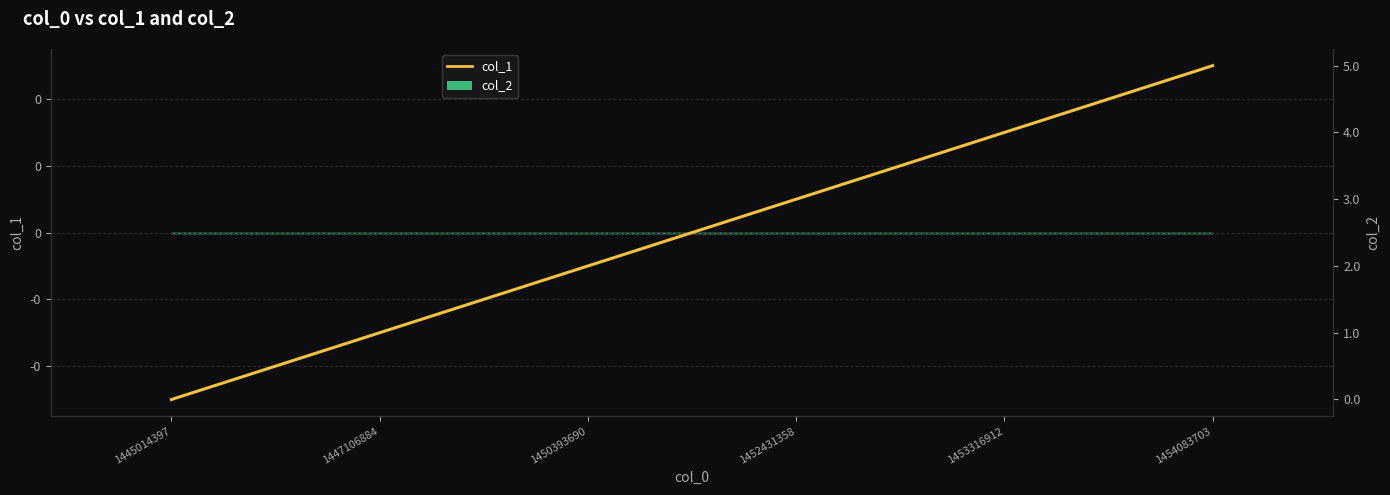

What is the value of the 3rd bar from the left?

2